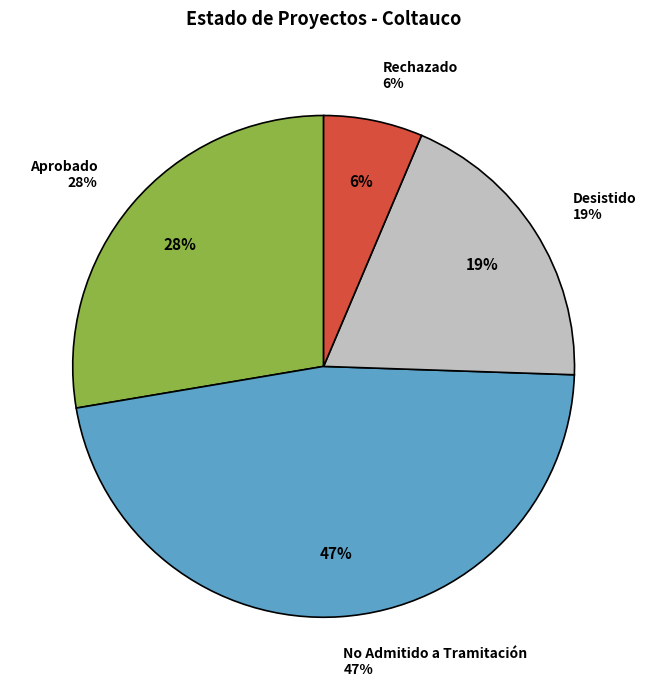

What is the smallest slice in the pie chart?

Rechazado